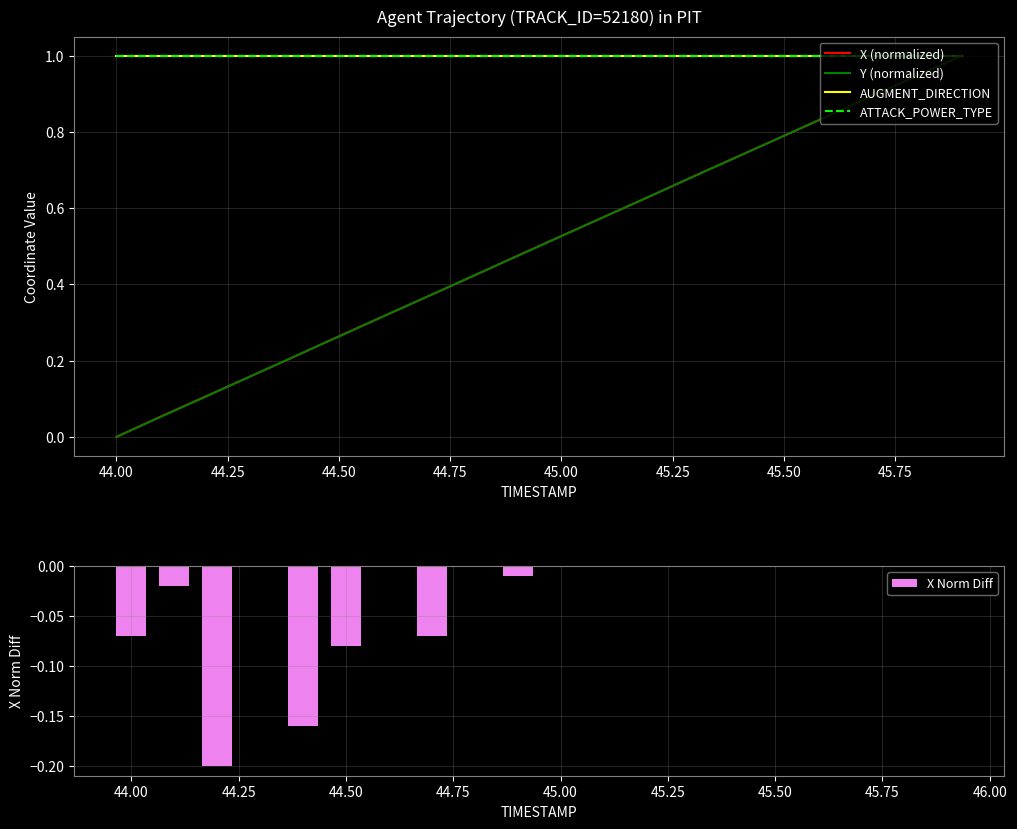

What is the average value of the X (normalized) series?

0.5